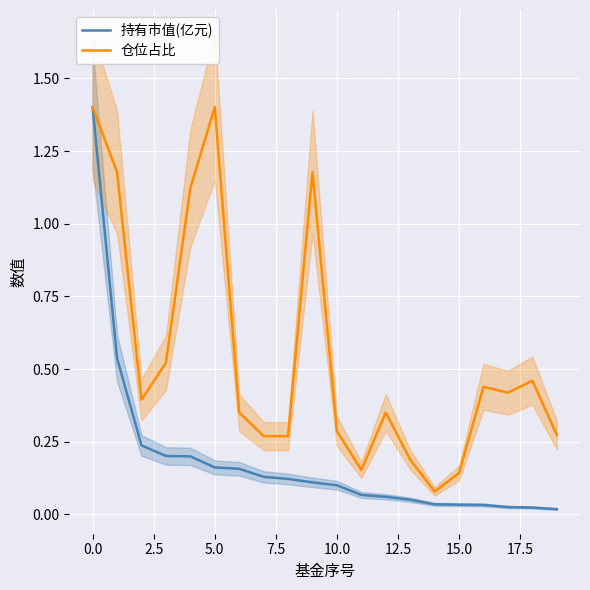

What position from the right is 17?

3